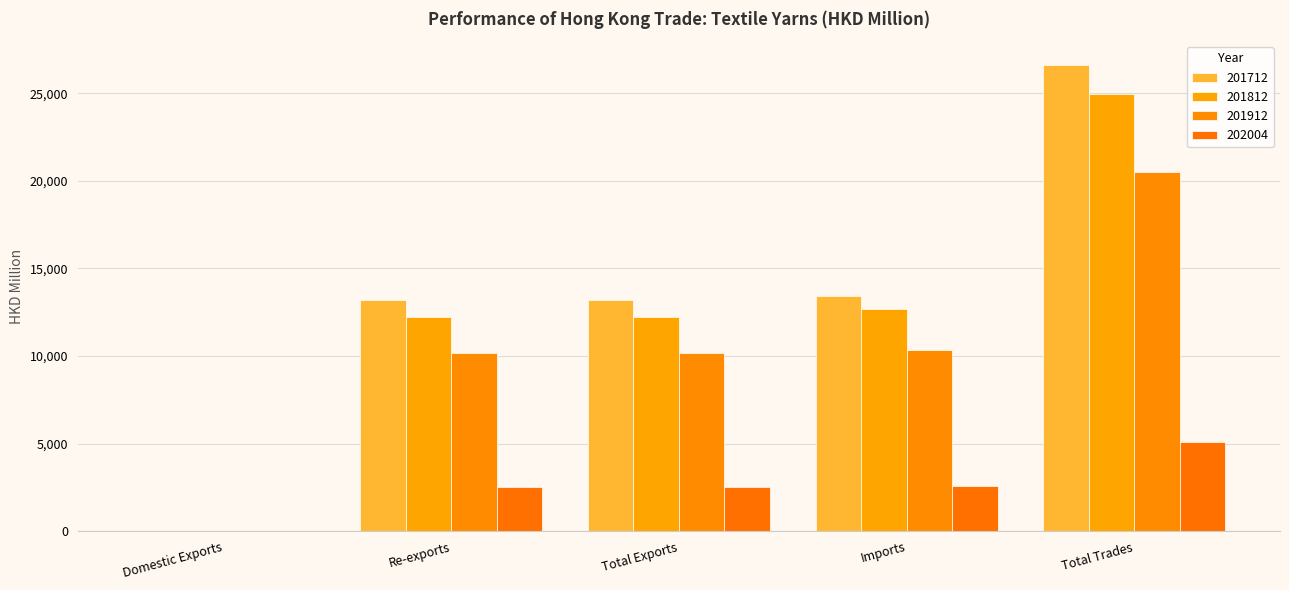

Is it true that 201812 equals 12243.9 at Re-exports?

True